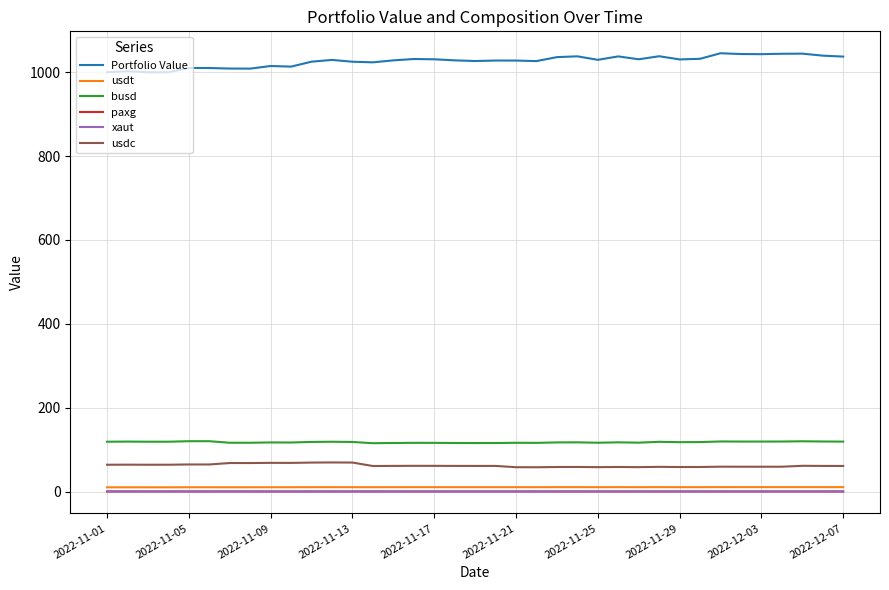

True or false: Portfolio Value and xaut intersect in this chart.

False